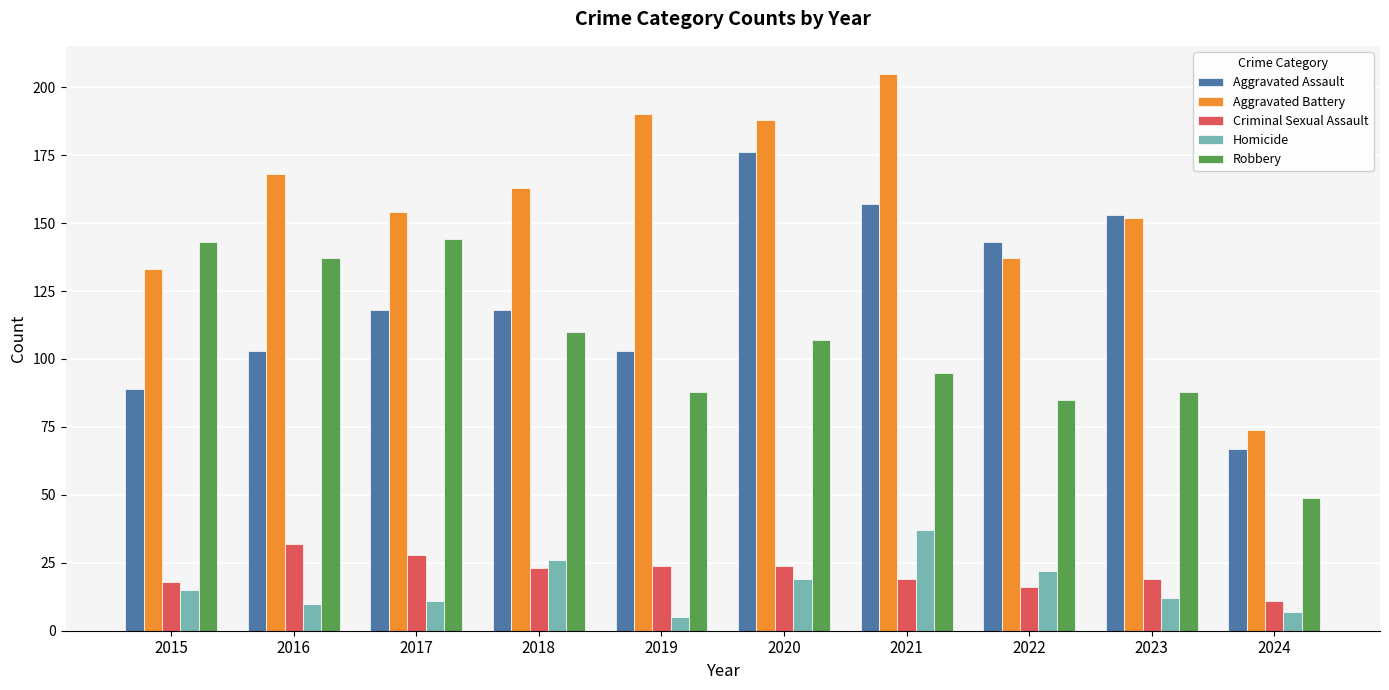

At which label is Robbery closest to 96?

2021